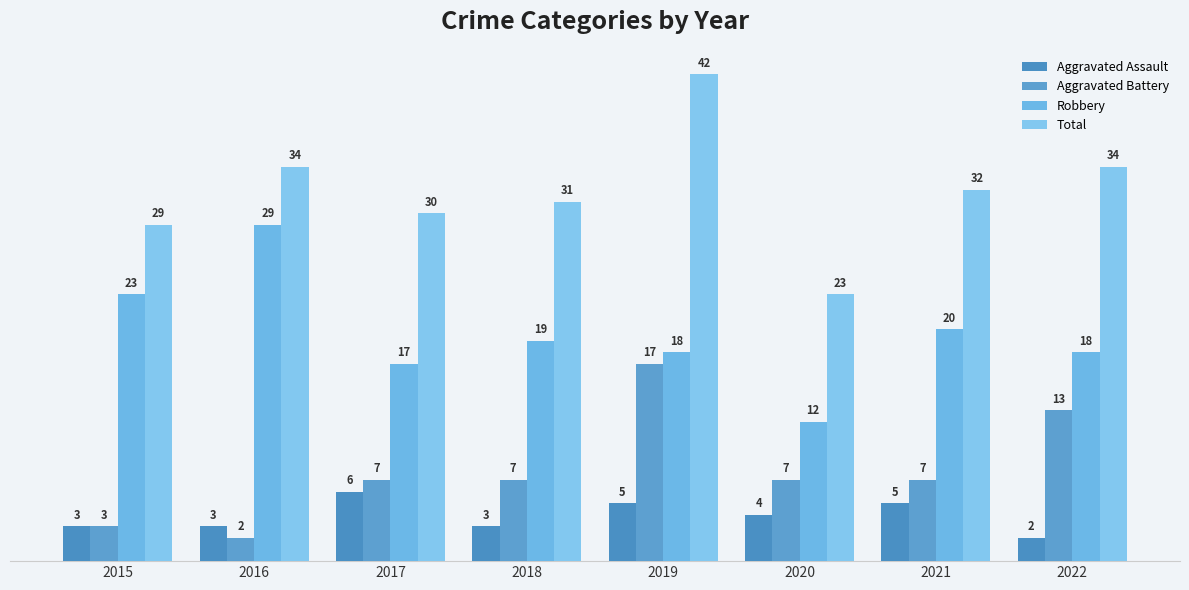

Reading left to right, transcribe all the data shown in this chart.

Aggravated Assault: 3	3	6	3	5	4	5	2
Aggravated Battery: 3	2	7	7	17	7	7	13
Robbery: 23	29	17	19	18	12	20	18
Total: 29	34	30	31	42	23	32	34